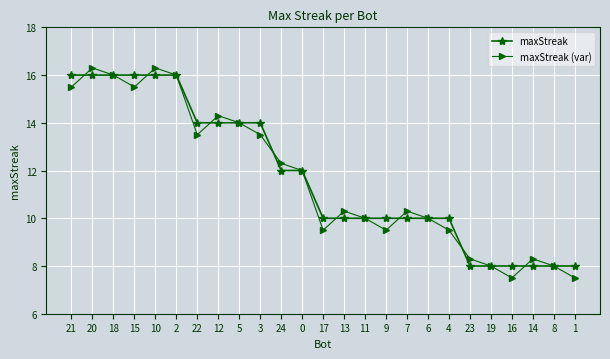

What is the value of the maxStreak point at the 12th from the left?

12.0